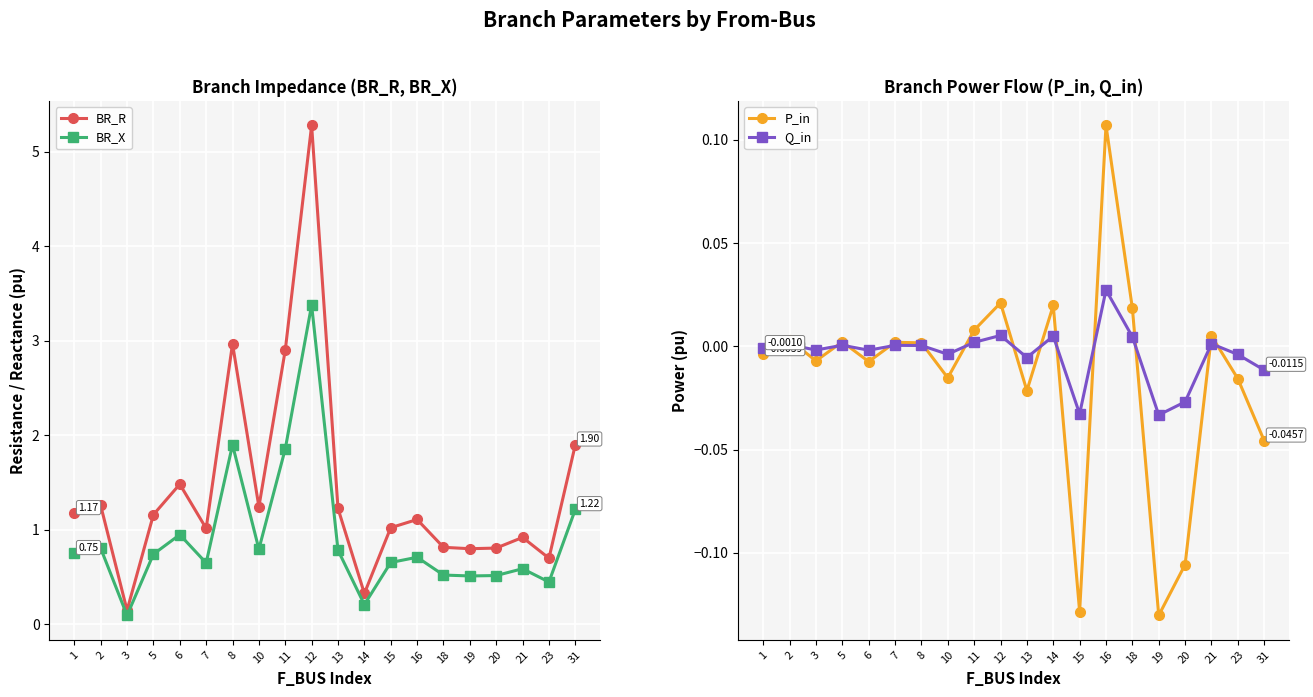

What is the total value across all series at 20?

1.2